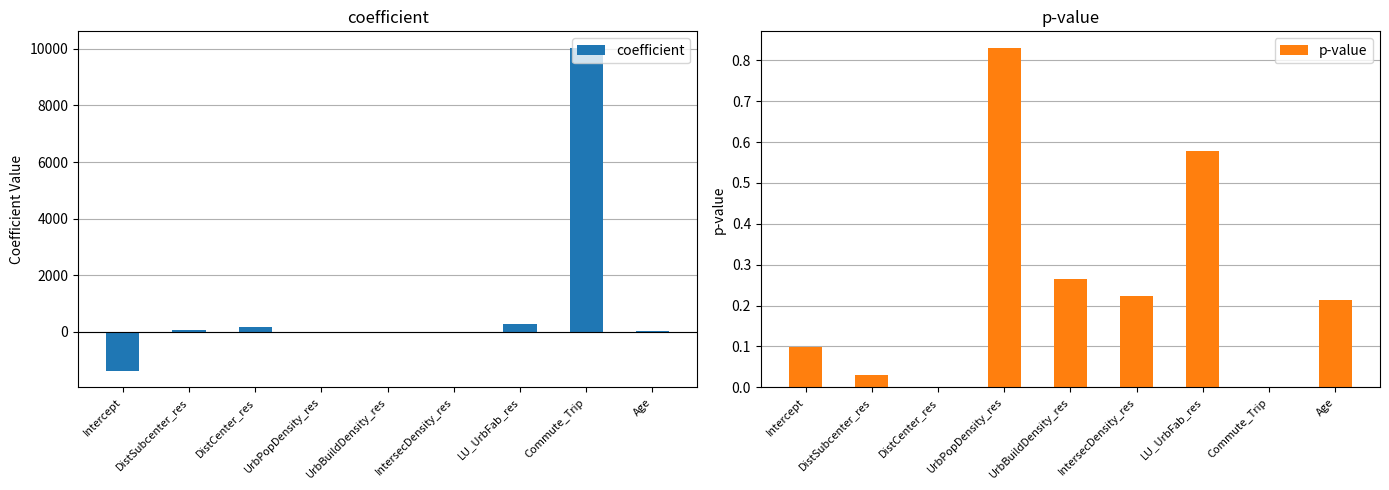

Which has a higher value, UrbPopDensity_res or Commute_Trip?

Commute_Trip